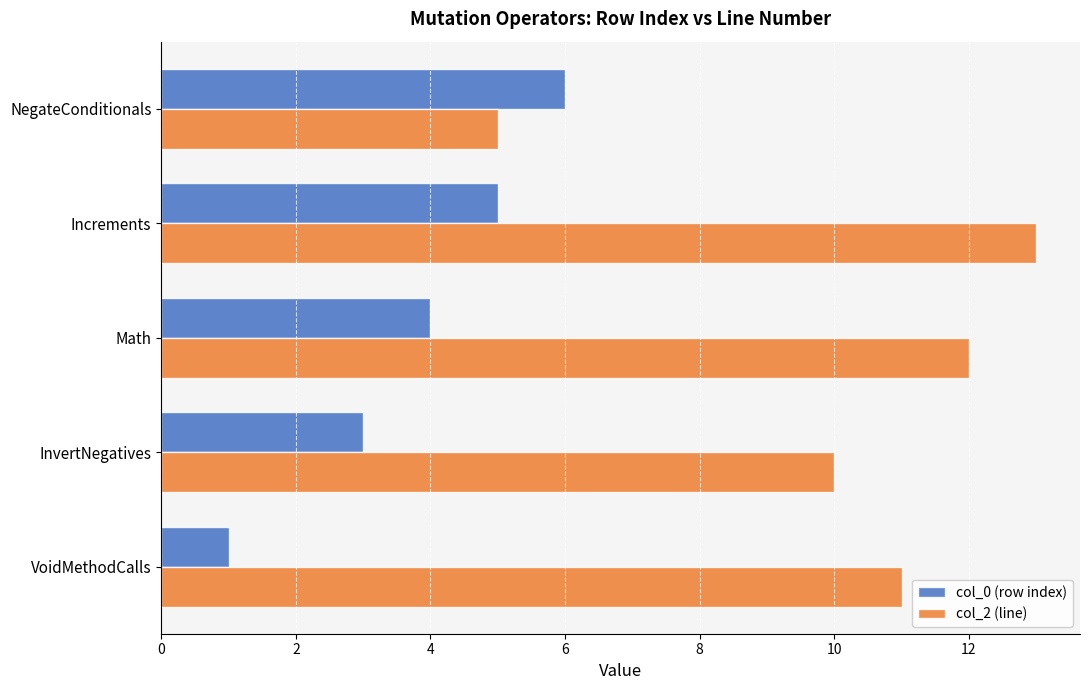

The value of col_2 (line) at InvertNegatives is 10. True or false?

True